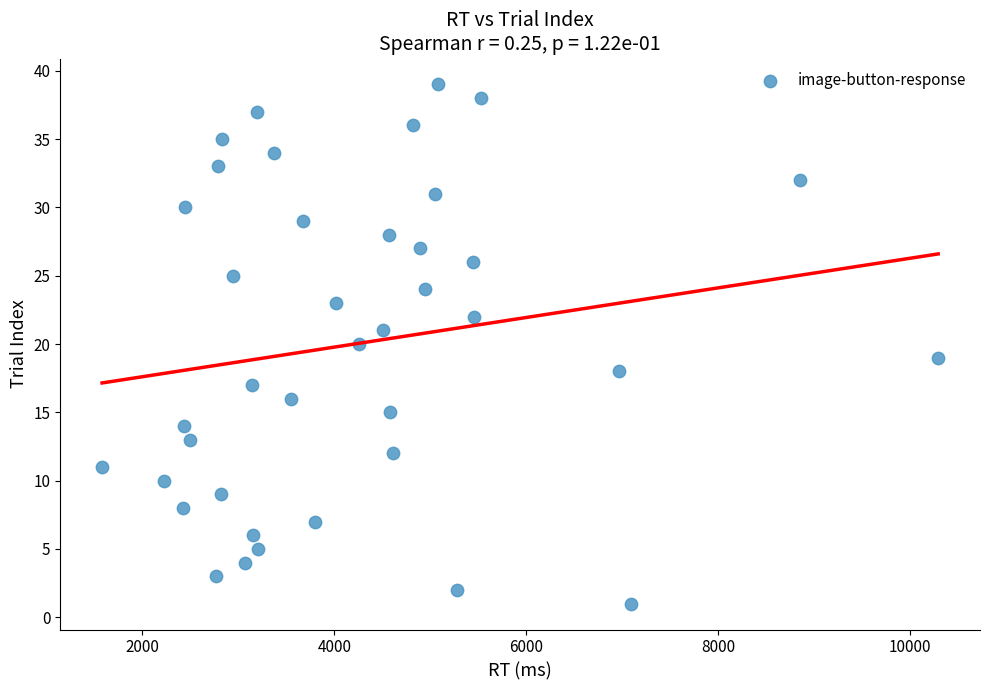

What is the range of X values (max minus min)?

8714